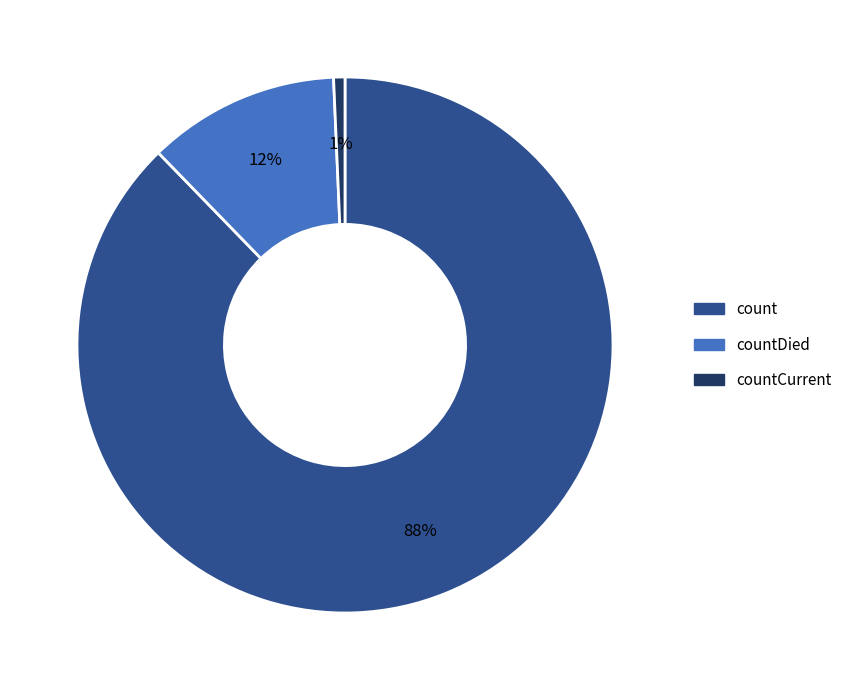

To the nearest percent, what is the average slice percentage?

33%